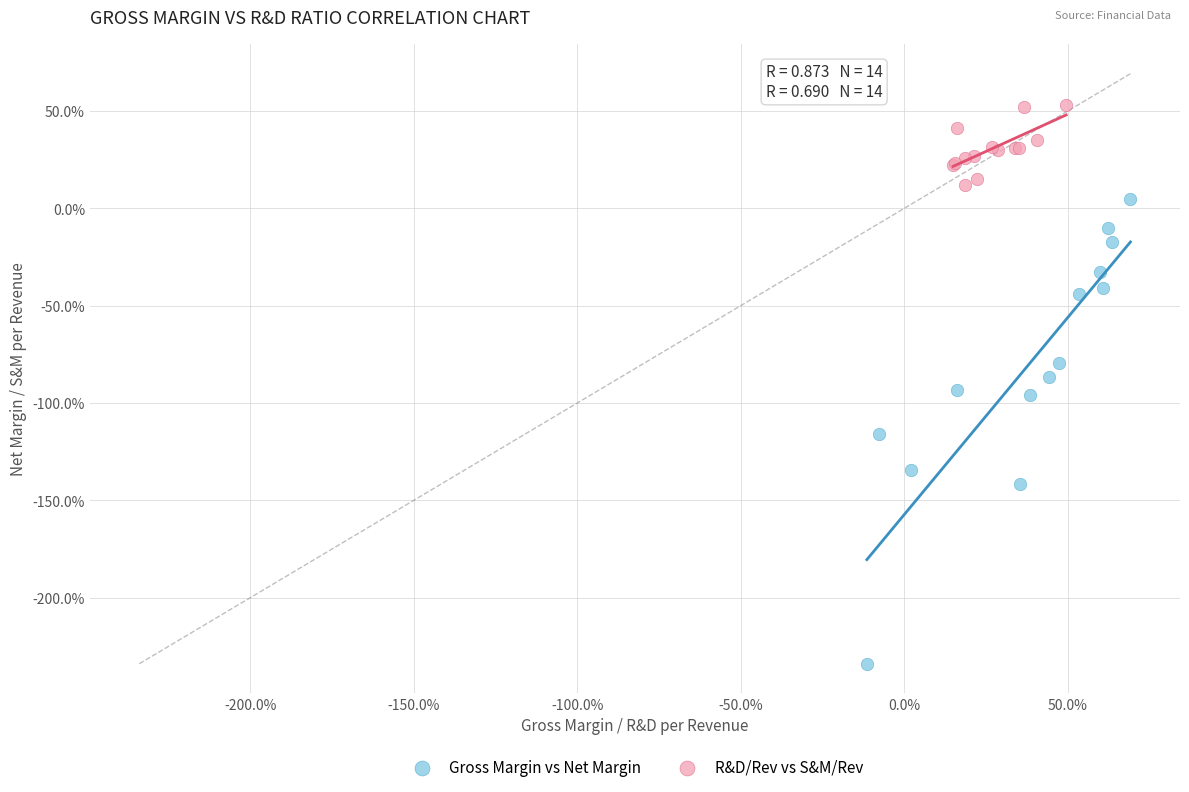

Which series reaches the minimum Y coordinate?

Gross Margin vs Net Margin